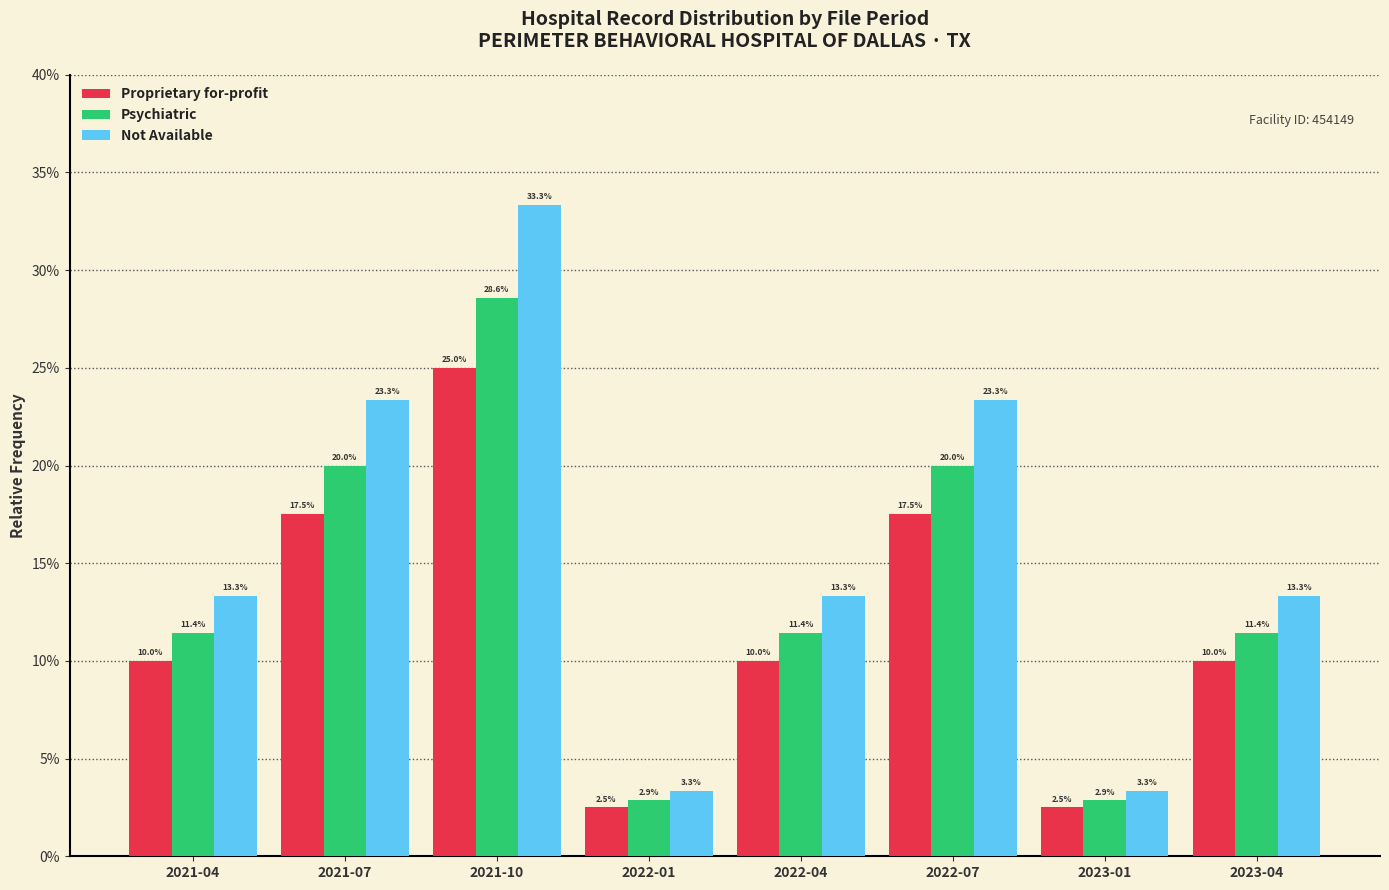

Reading left to right, what are all the values shown in this chart?

Proprietary for-profit: 2021-04=0.1	2021-07=0.2	2021-10=0.2	2022-01=0.0	2022-04=0.1	2022-07=0.2	2023-01=0.0	2023-04=0.1
Psychiatric: 2021-04=0.1	2021-07=0.2	2021-10=0.3	2022-01=0.0	2022-04=0.1	2022-07=0.2	2023-01=0.0	2023-04=0.1
Not Available: 2021-04=0.1	2021-07=0.2	2021-10=0.3	2022-01=0.0	2022-04=0.1	2022-07=0.2	2023-01=0.0	2023-04=0.1